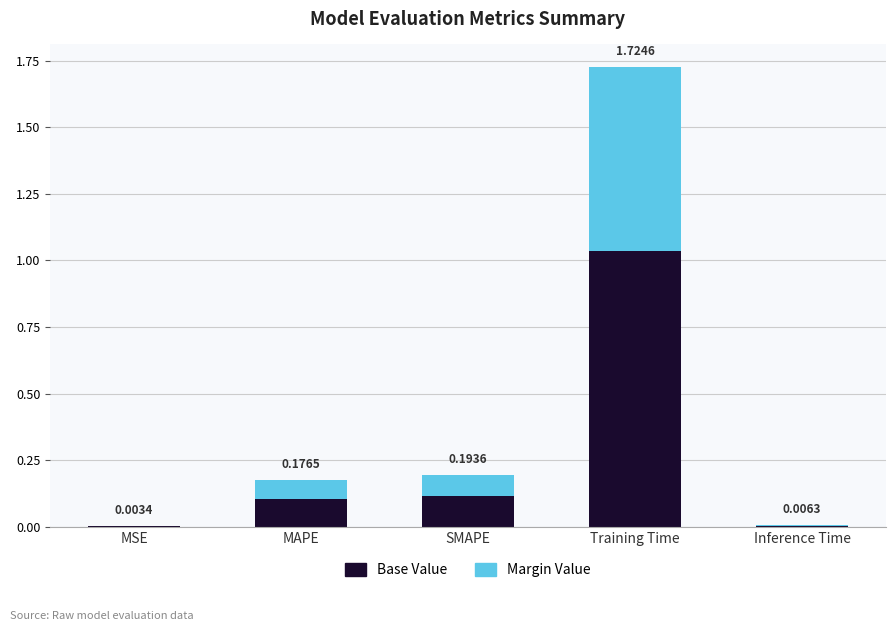

Which category has the highest value in the Base Value series?

Training Time